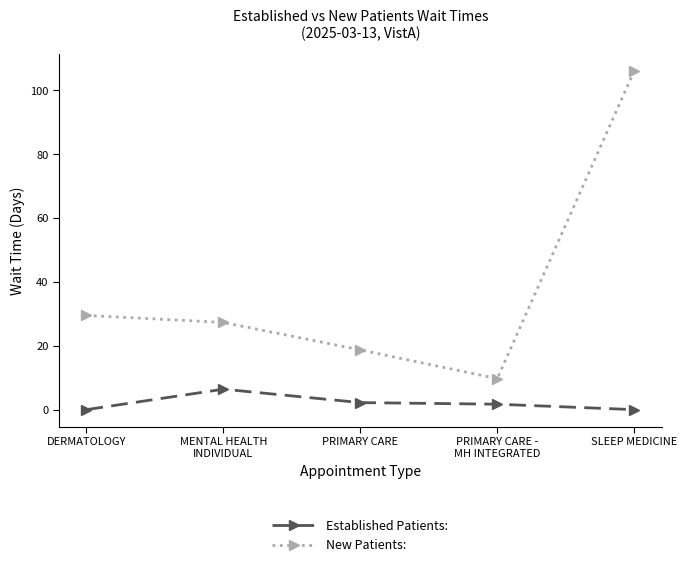

What is the label of the 1st point from the right?

SLEEP MEDICINE